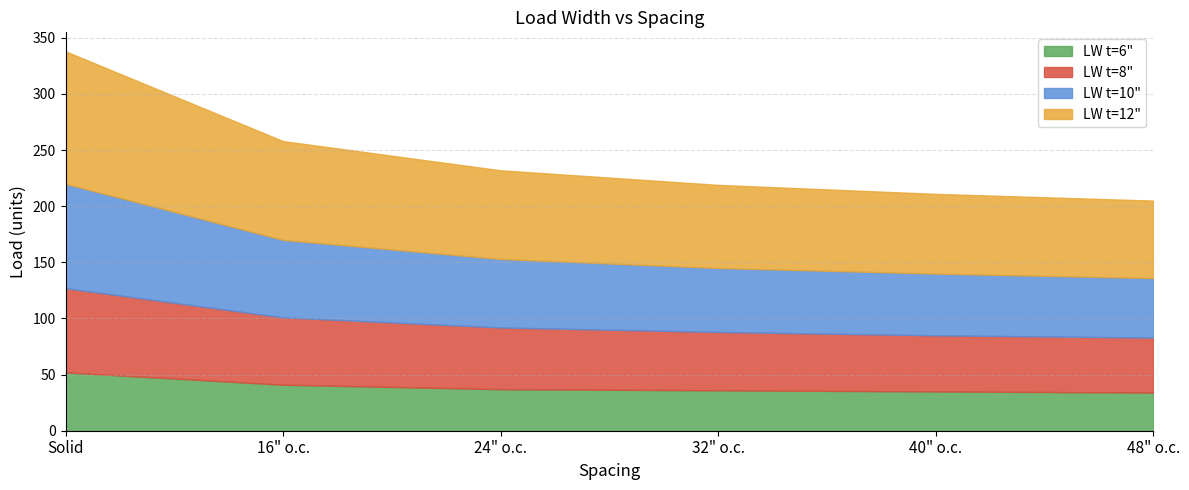

Rank the series at 32" o.c. from lowest to highest value.

LW t=6", LW t=8", LW t=10", LW t=12"